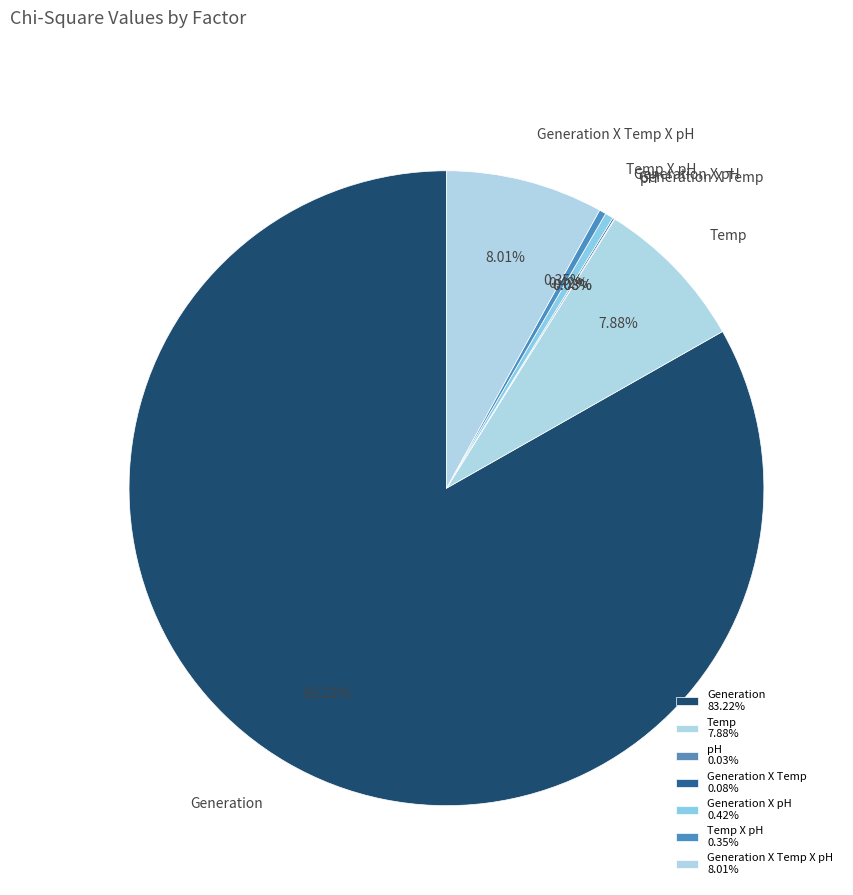

What is the largest slice in the pie chart?

Generation